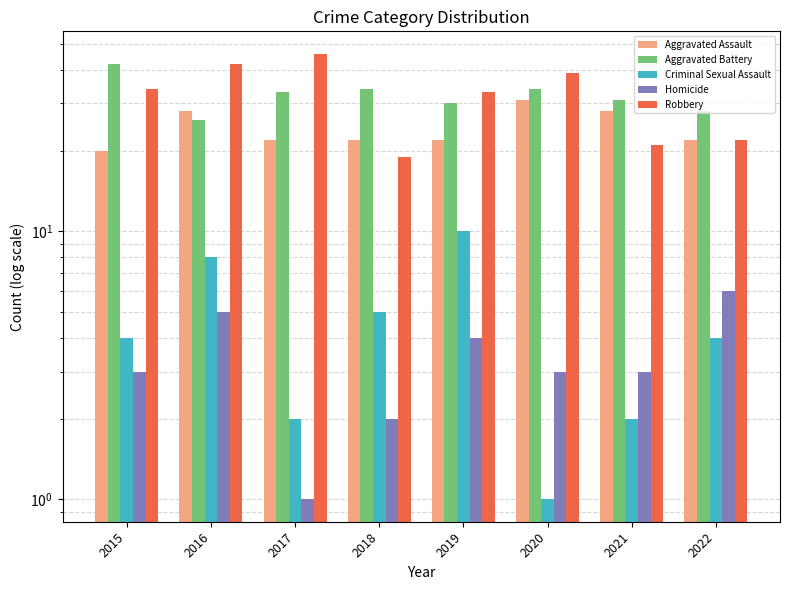

The value of Aggravated Assault at 2016 is 28. True or false?

True